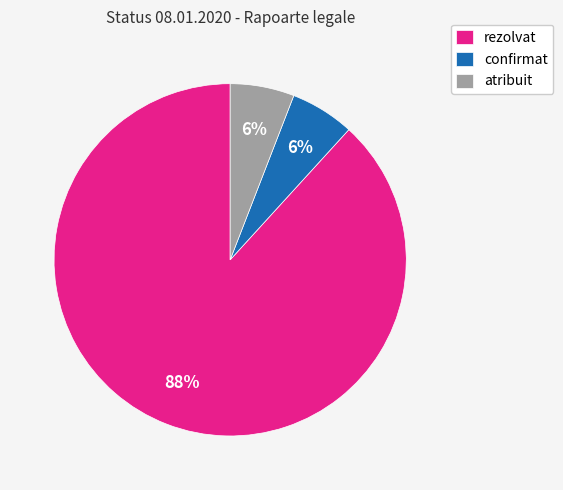

To the nearest percent, what percentage of the pie is rezolvat?

88%